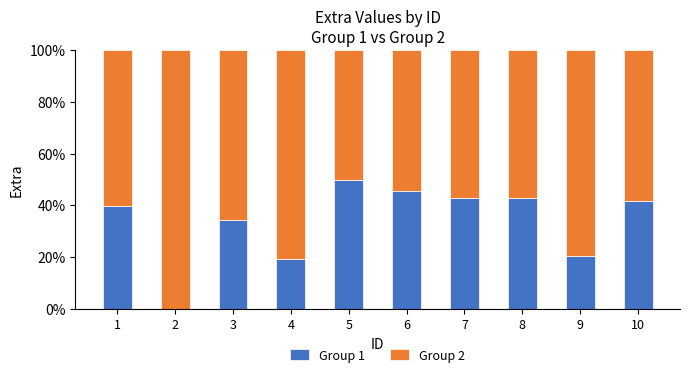

What is the total value across all series at 7?

100.0